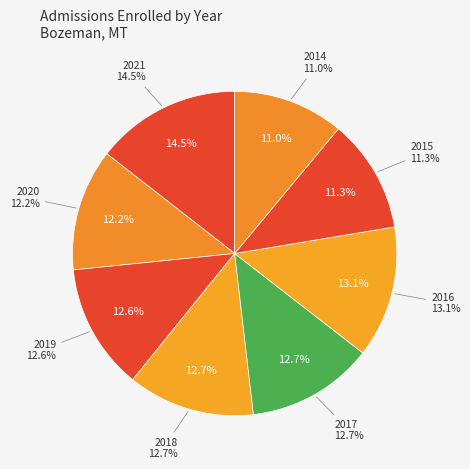

To the nearest percent, what is the difference between the largest and smallest slice percentages?

3%